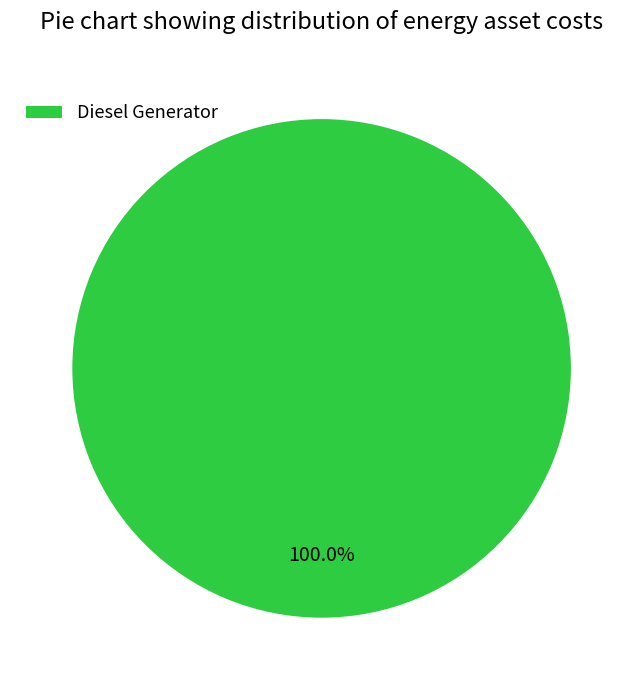

Rank the categories by value from lowest to highest.

Diesel Generator